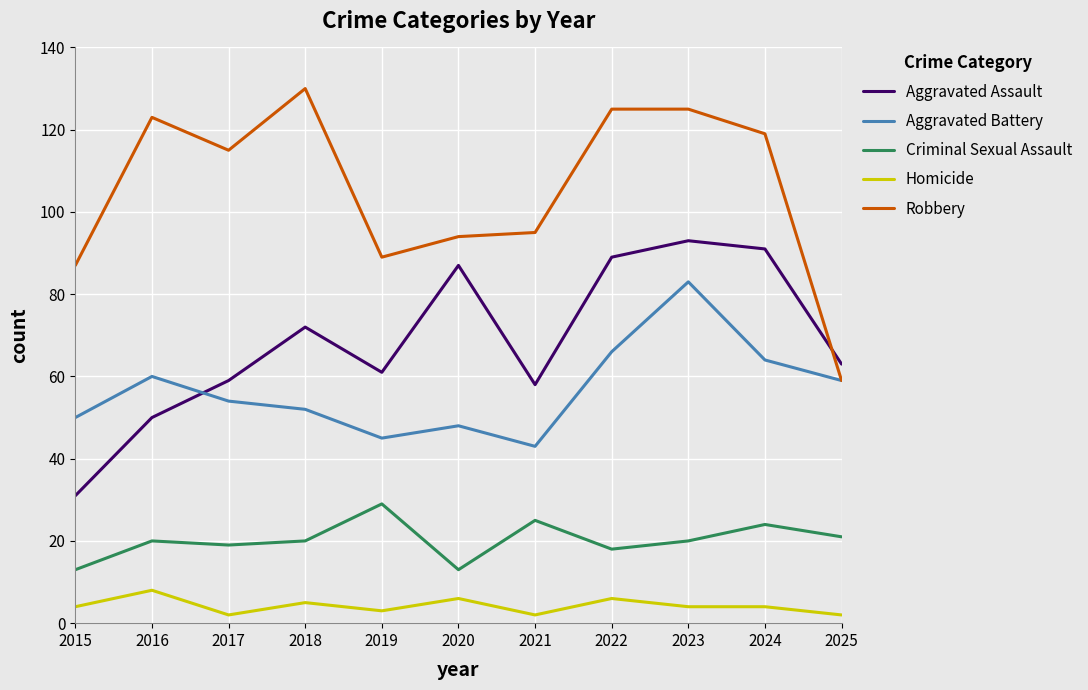

Rank the series at 2023 from lowest to highest value.

Homicide, Criminal Sexual Assault, Aggravated Battery, Aggravated Assault, Robbery